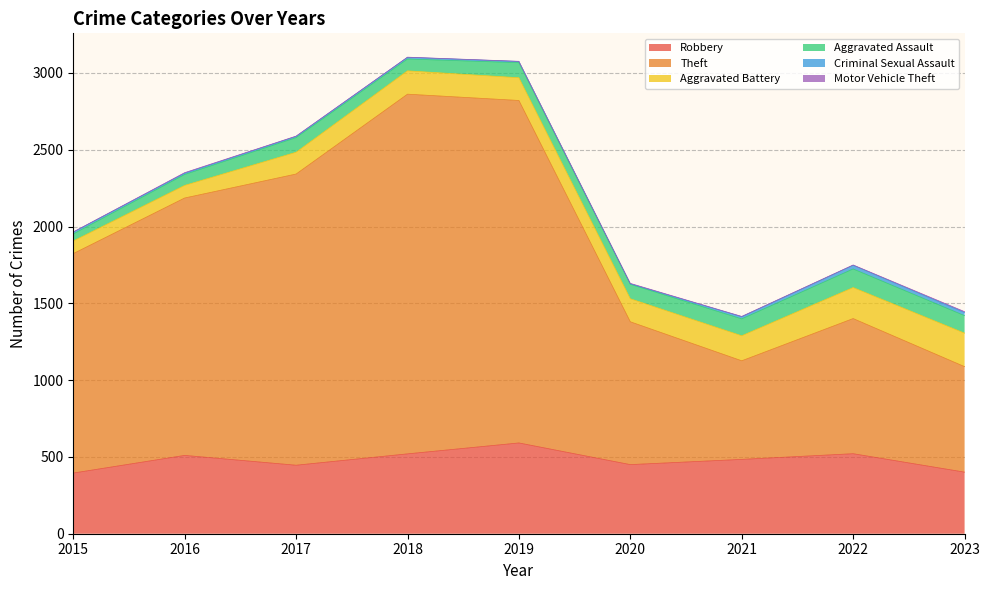

How many lines are shown in the chart?

6